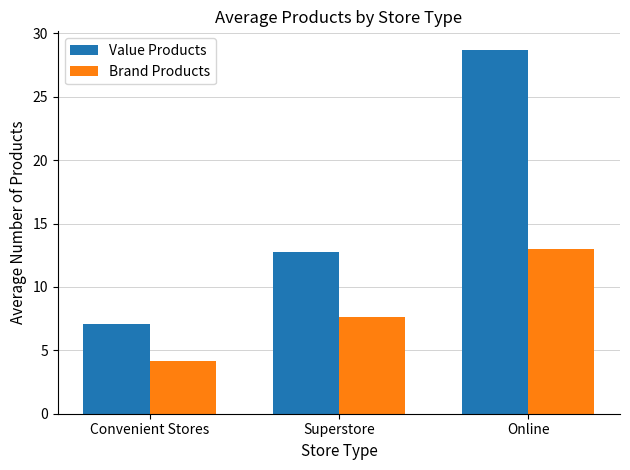

Which category has the lowest value in the Value Products series?

Convenient Stores